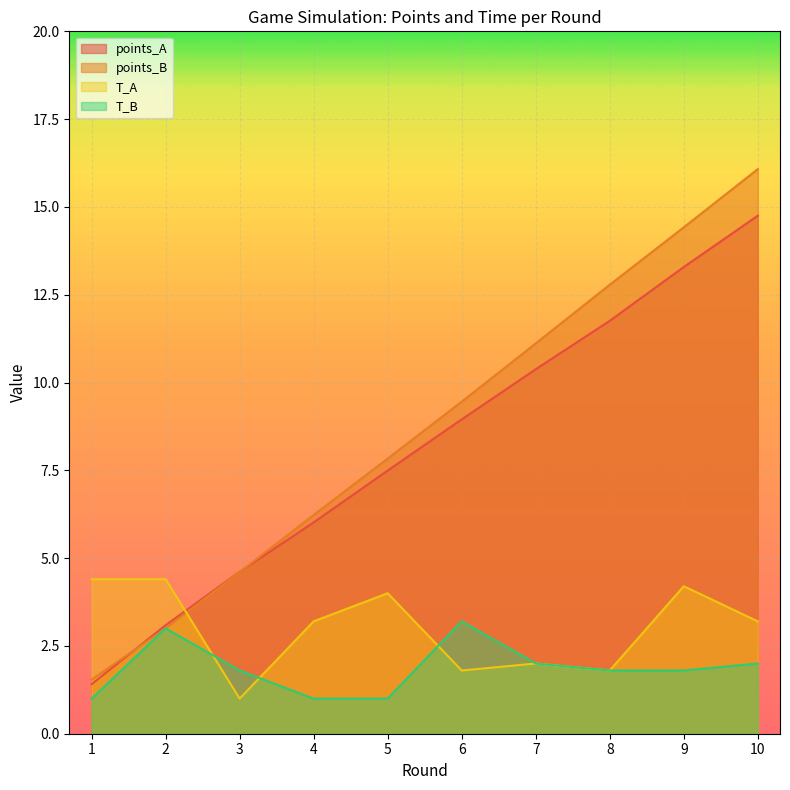

What is the value of the points_B point at the 9th from the left?

14.4